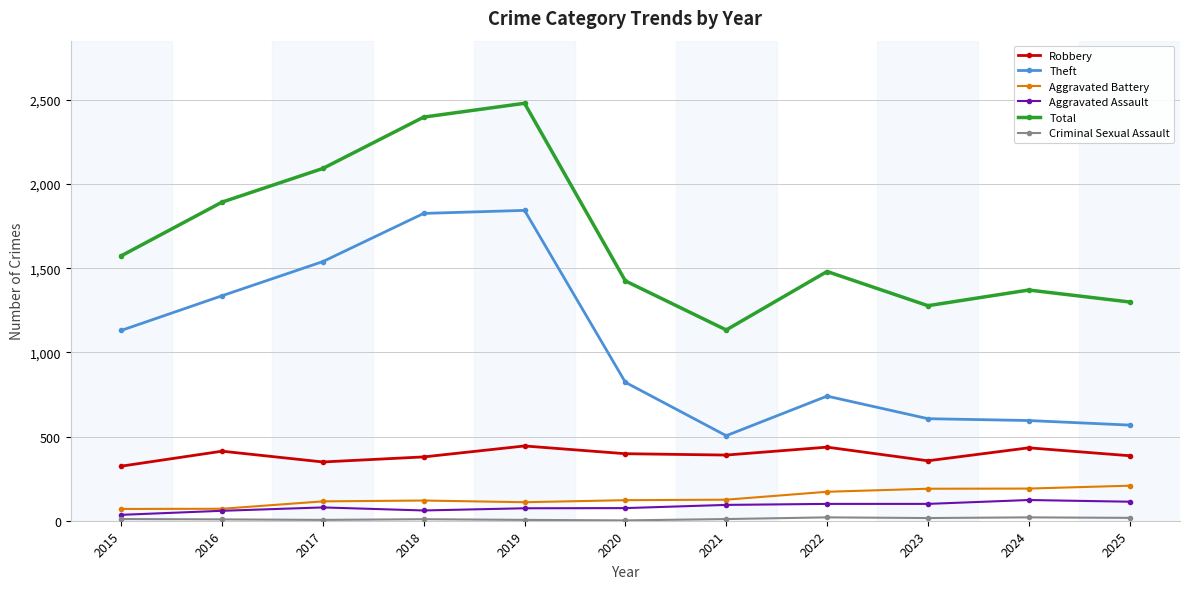

True or false: Aggravated Assault has a value of 74 at 2019.

True